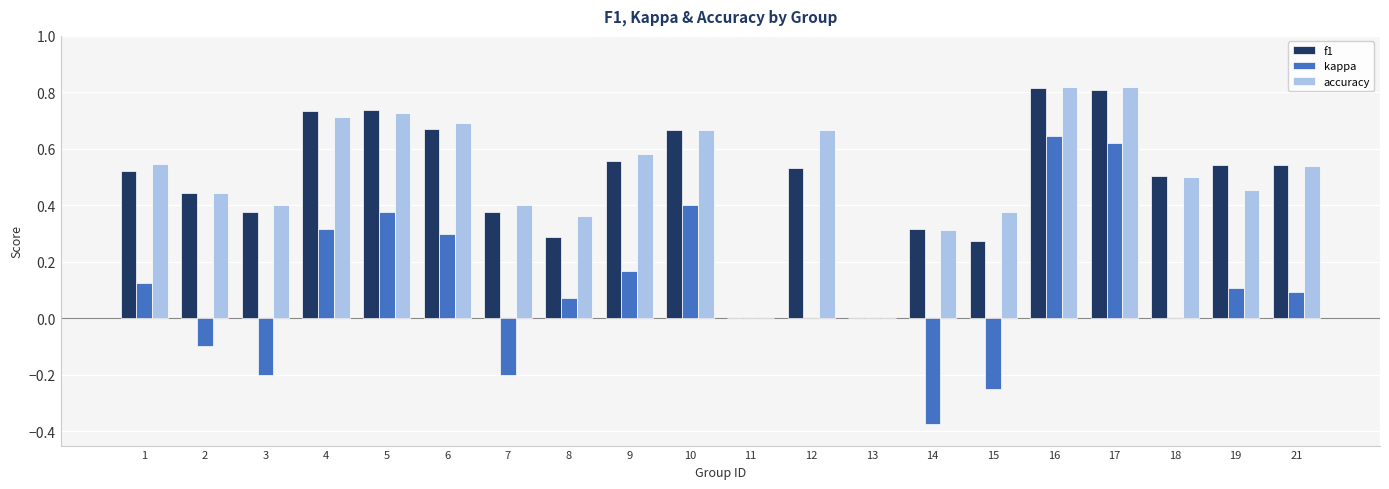

Is the value of f1 at 5 greater than the value of accuracy at 1?

Yes